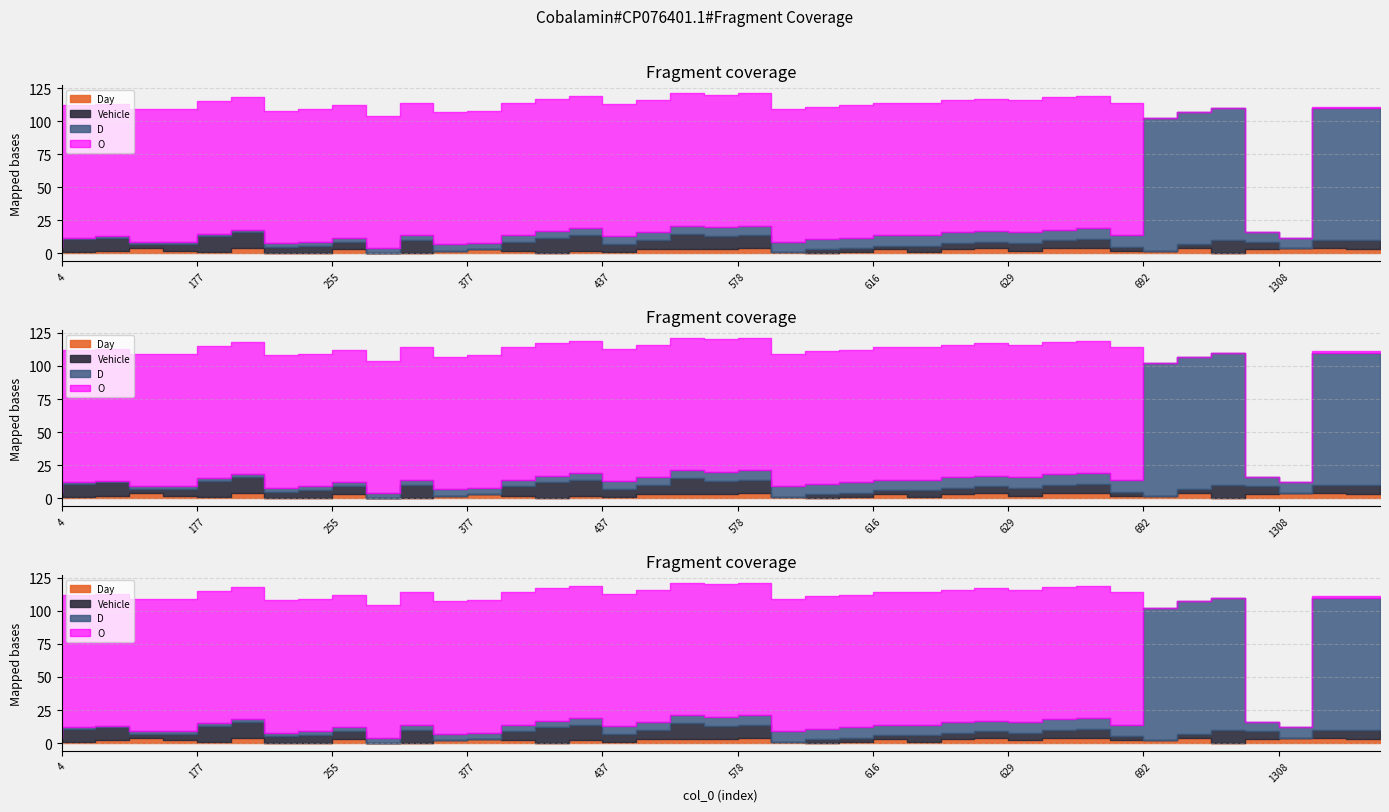

How many intersections are there between Vehicle and D?

5